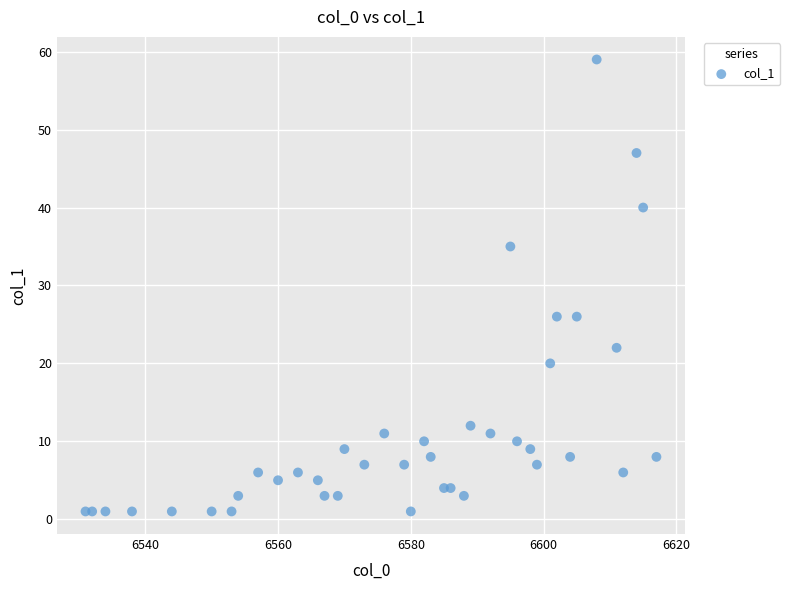

What is the range of Y values (max minus min)?

58